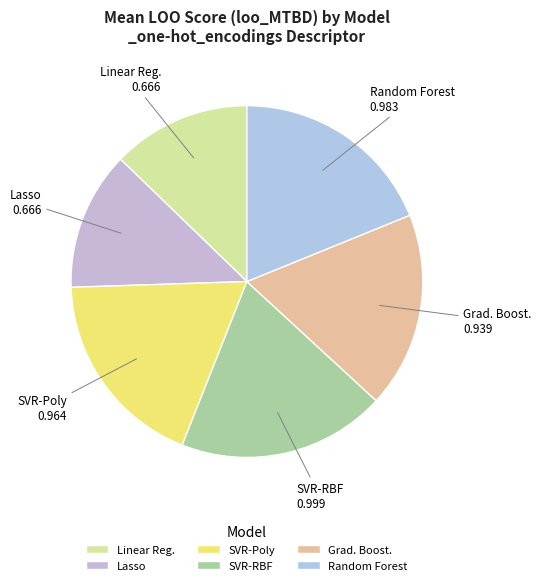

How many segments does this pie chart have?

6